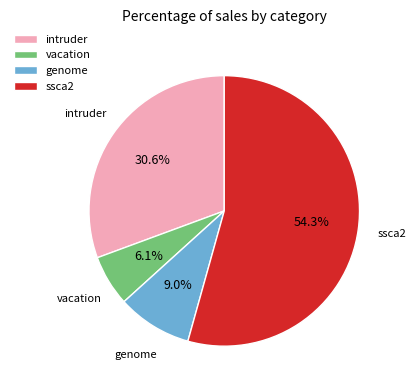

What is the ratio of the value at ssca2 to the value at intruder?

1.8